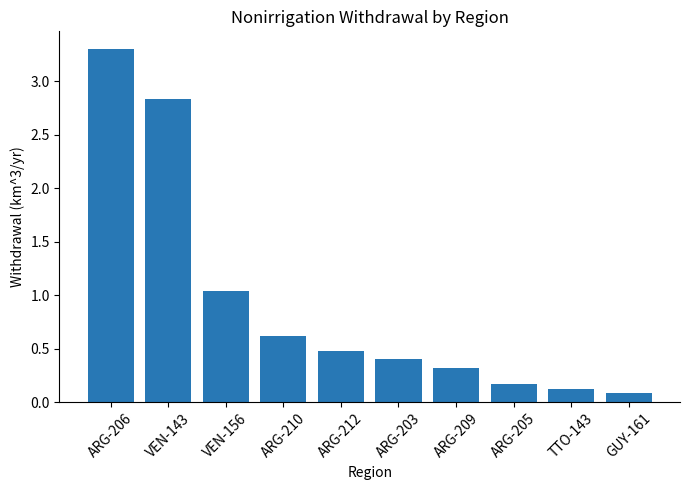

Which label corresponds to the largest value in the chart?

ARG-206